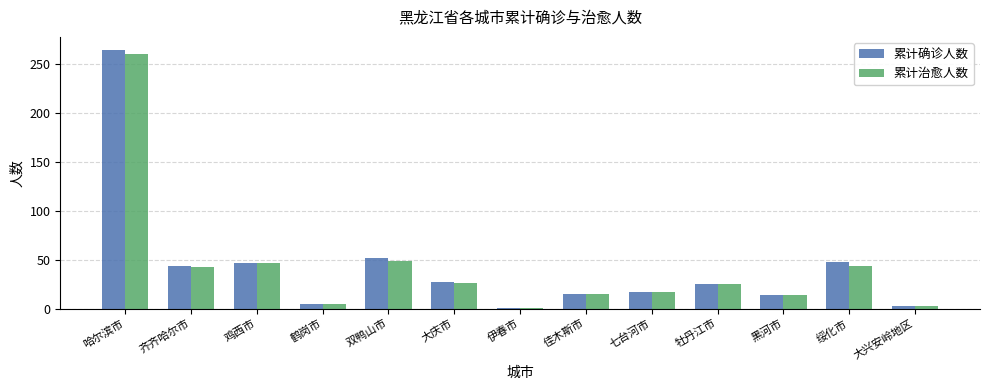

What is the label of the 8th bar from the left?

佳木斯市